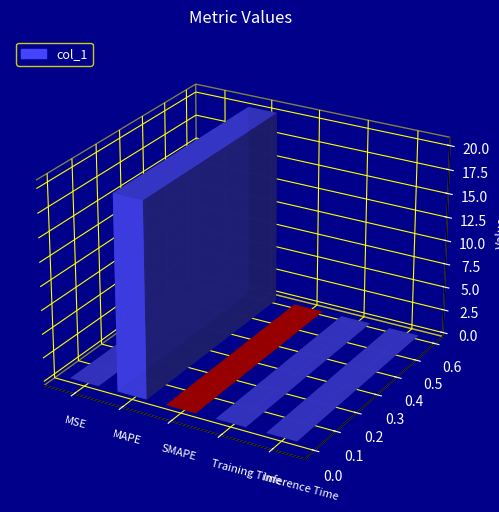

What is the sum of all values?

20.4